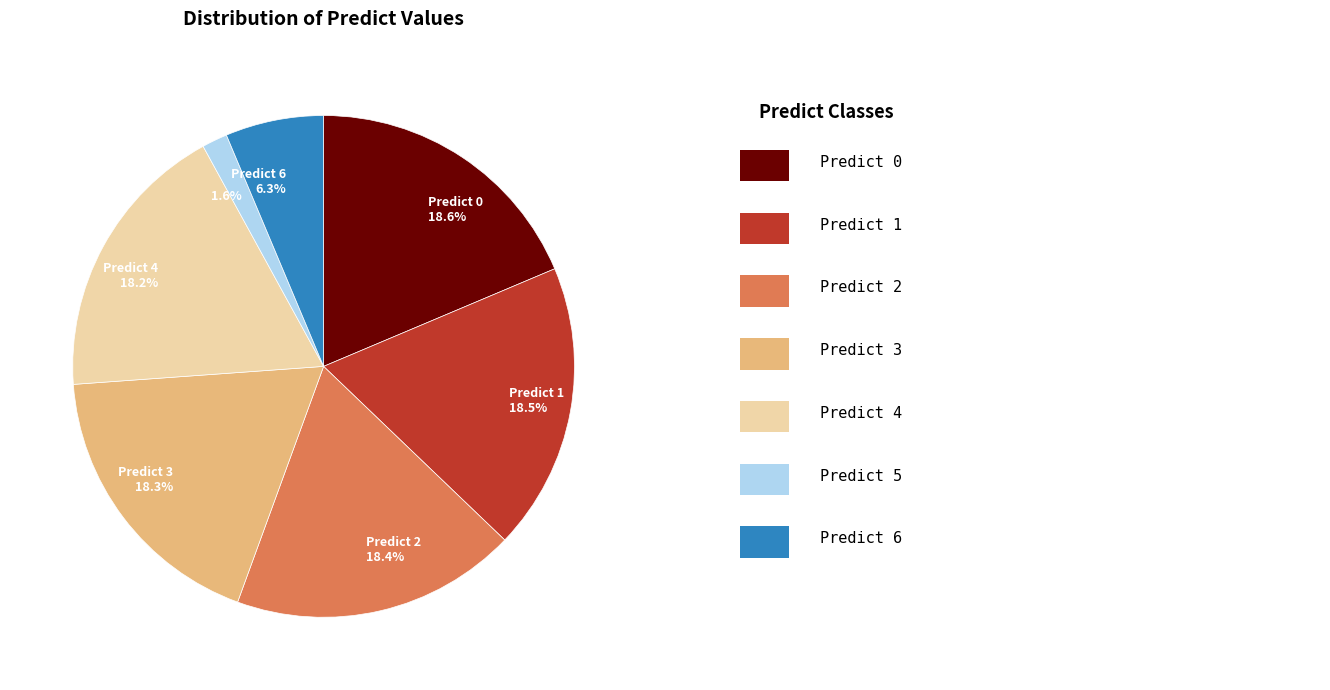

Does any single category account for the majority?

No